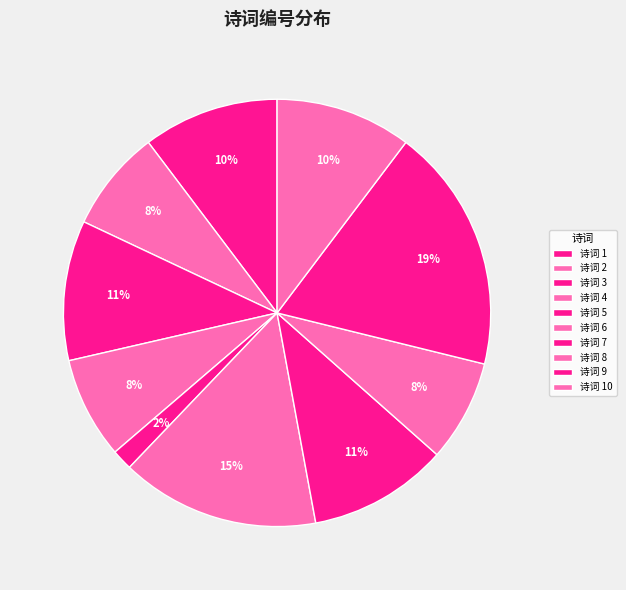

To the nearest percent, what is the difference between the largest and smallest slice percentages?

17%